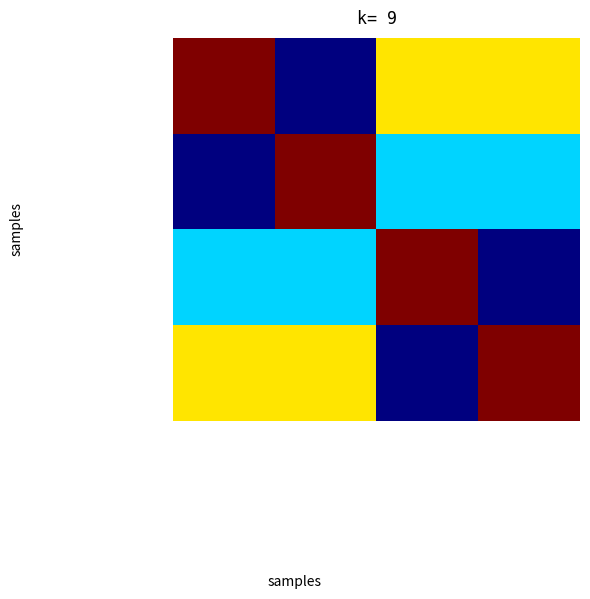

At Swift Industries, list the series in order from smallest to largest.

Global Group, NextGen Technologies, Pioneer Networks, Swift Industries